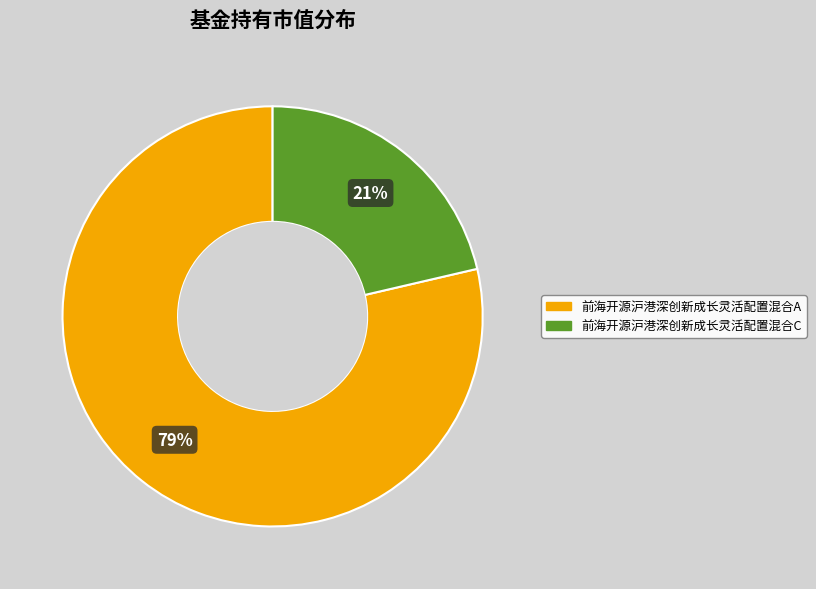

Count the number of slices in the pie.

2